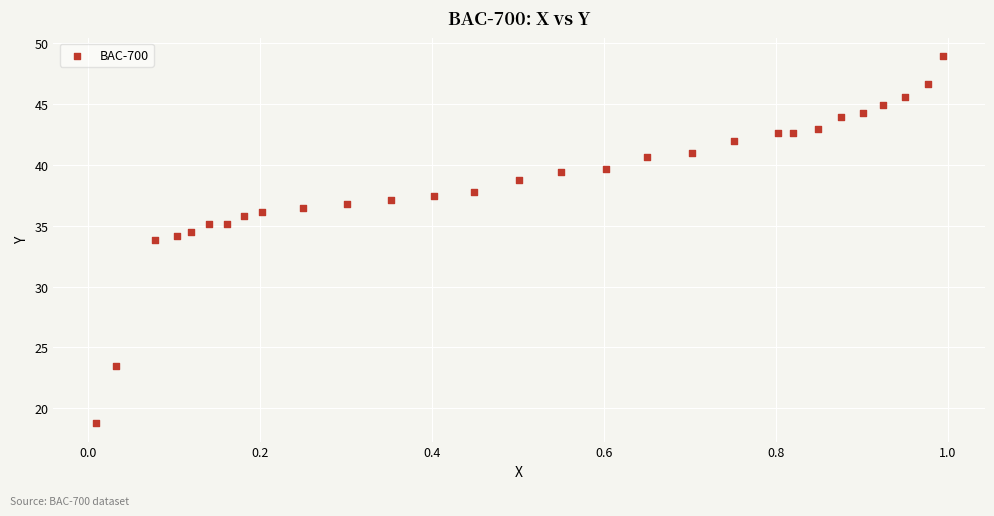

What is the range of Y values (max minus min)?

30.2